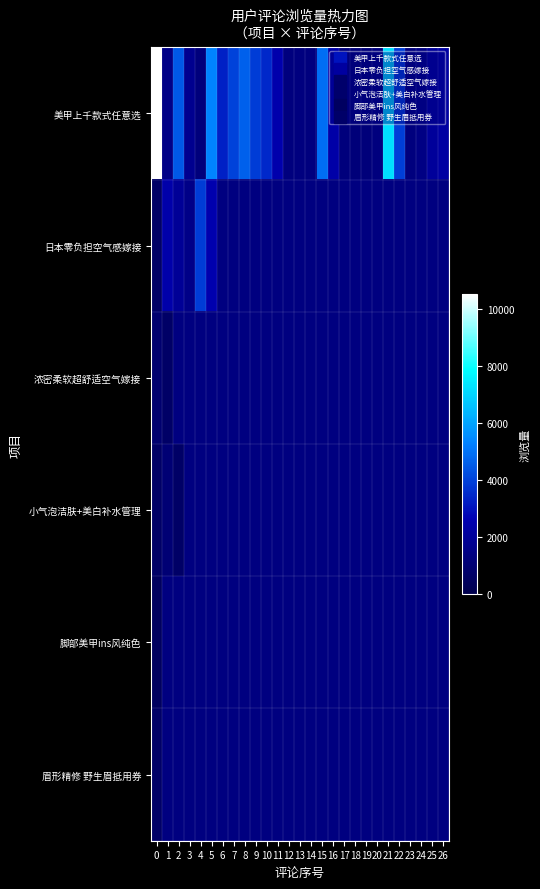

List the labels in order of 眉形精修 野生眉抵用券 value, smallest first.

0, 1, 2, 3, 4, 5, 6, 7, 8, 9, 10, 11, 12, 13, 14, 15, 16, 17, 18, 19, 20, 21, 22, 23, 24, 25, 26